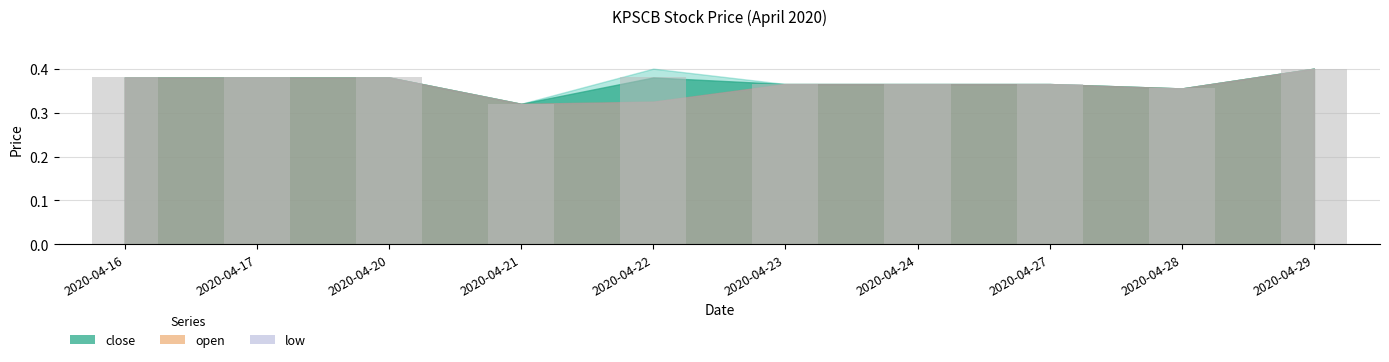

Which category has the highest value across all series?

2020-04-29